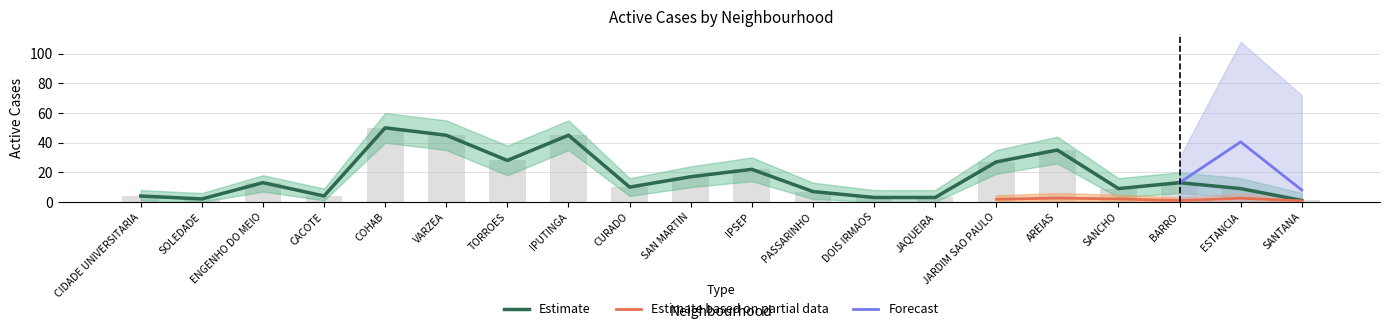

What is the spread (max minus min) of values at CURADO?

16.0